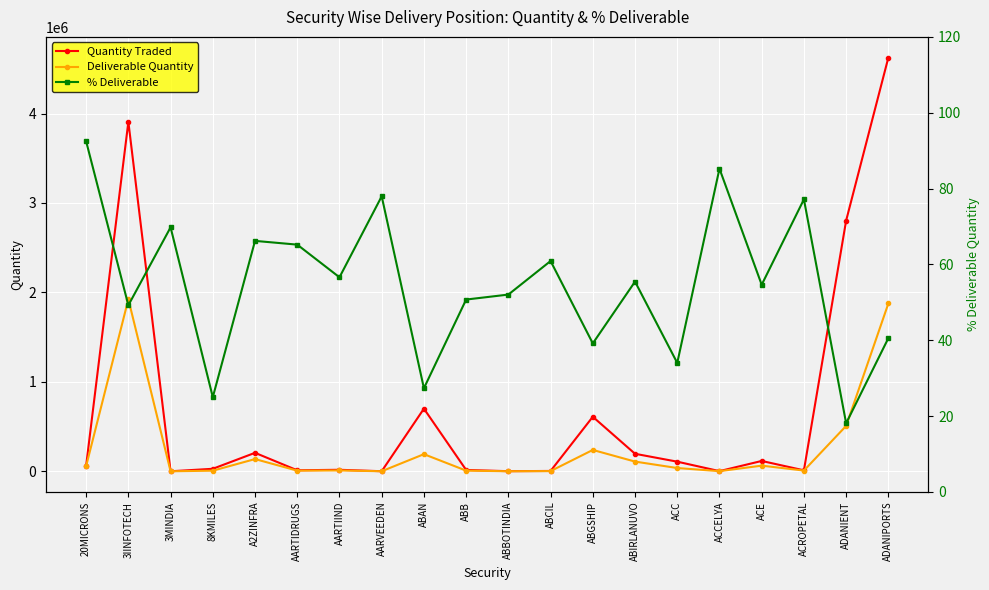

What position from the right is AARVEEDEN?

13